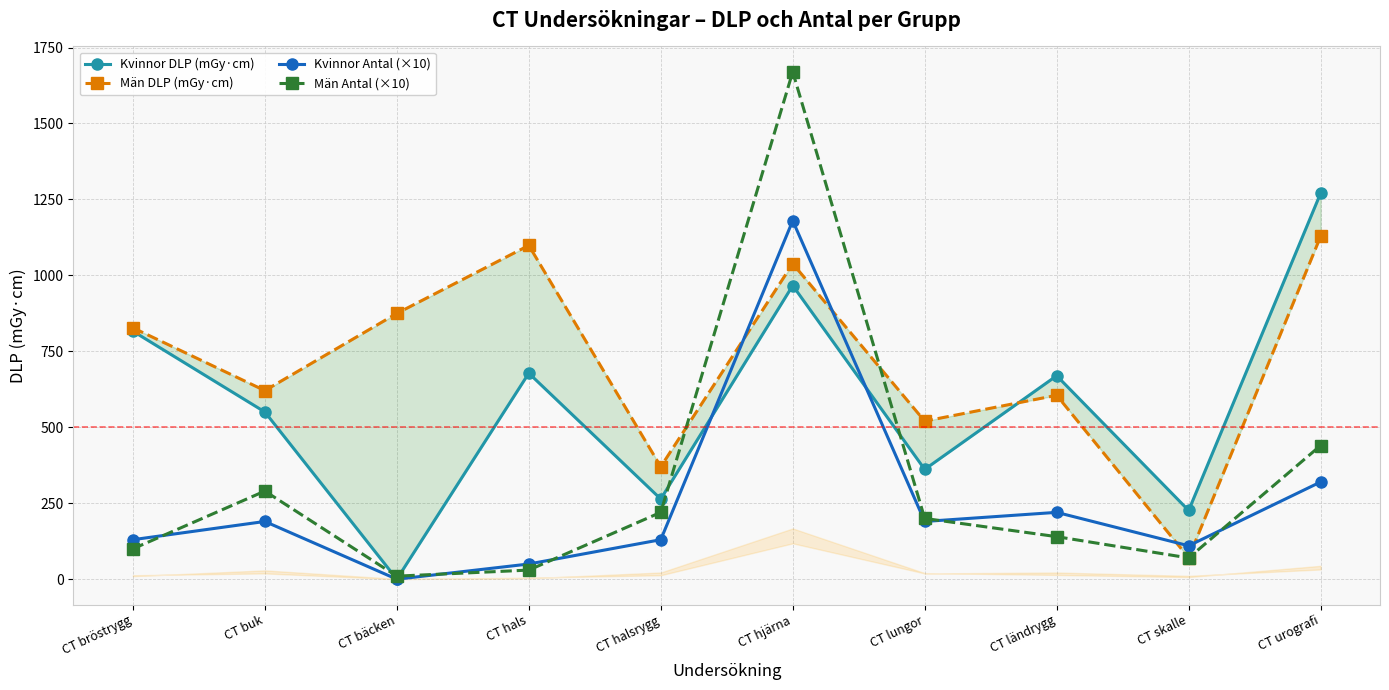

What is the highest value of the Kvinnor DLP (mGy·cm) series?

1270.3